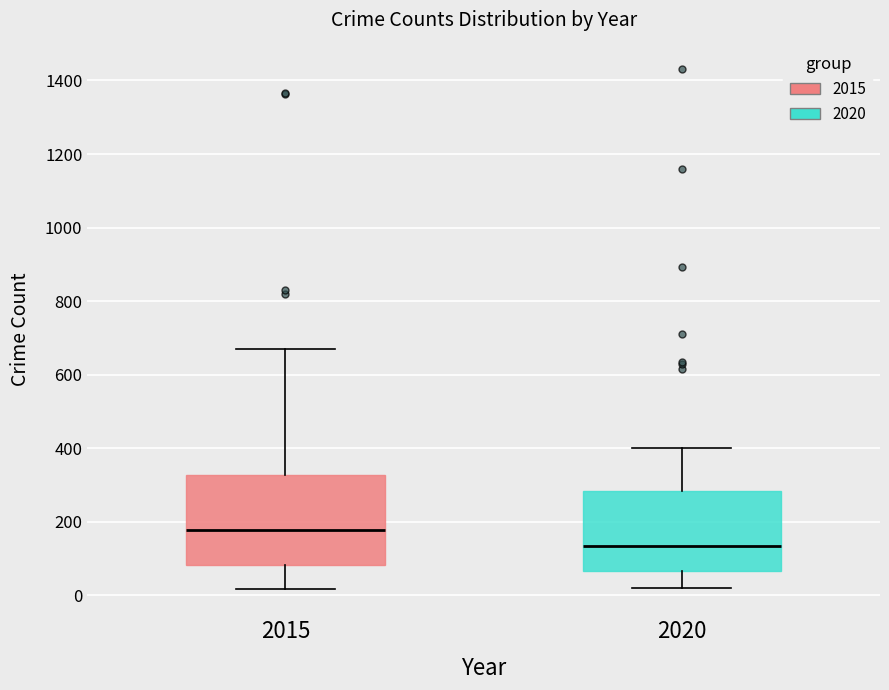

Where does the median line of the box at x = 2020 sit on the y-axis? The values are not printed on the chart, so give them approximately, as read against the axis.

140